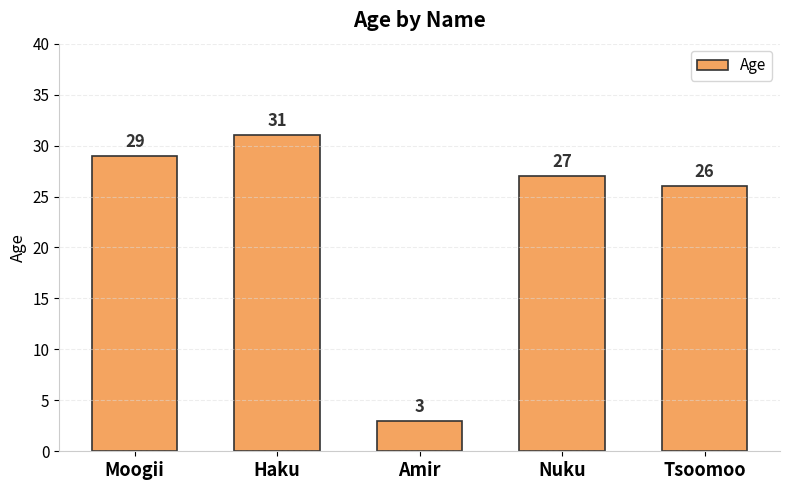

What is the ratio of the value at Moogii to the value at Tsoomoo?

1.1